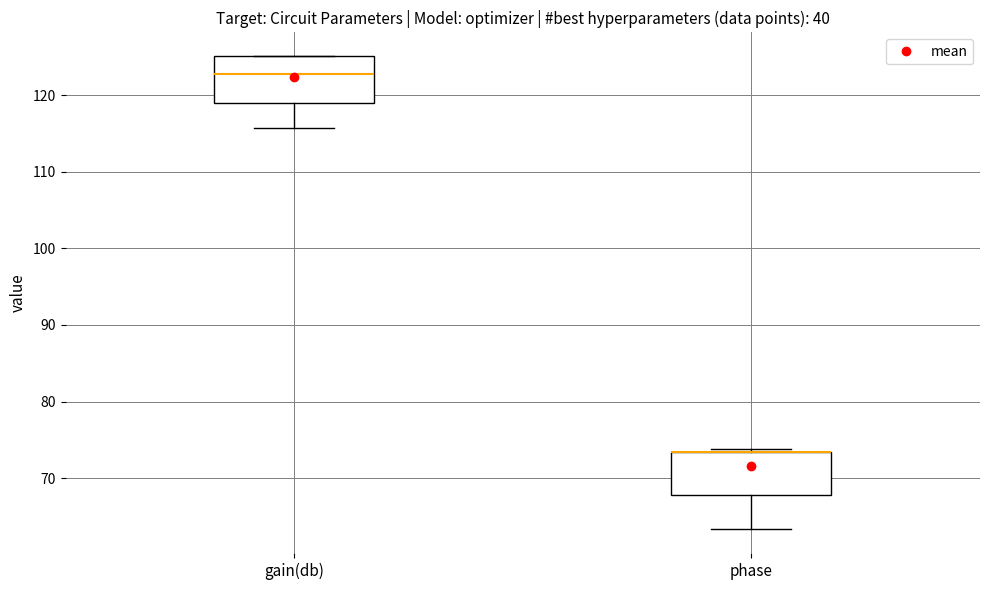

Reading left to right, read every box against the y-axis: the position of its median line, the range the box covers, and the ends of its whiskers. The values are not printed on the chart, so give them approximately, as read against the axis.

gain(db): median 123, box 119 to 125, whiskers 116 to 125
phase: median 73 (drawn on the box's upper edge), box 68 to 73, whiskers 63 to 74